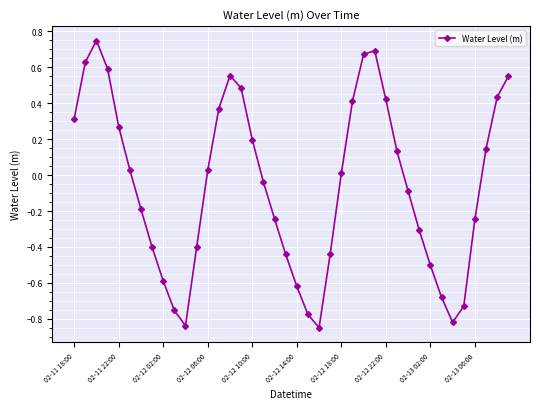

What is the difference between the maximum and minimum values?

1.6